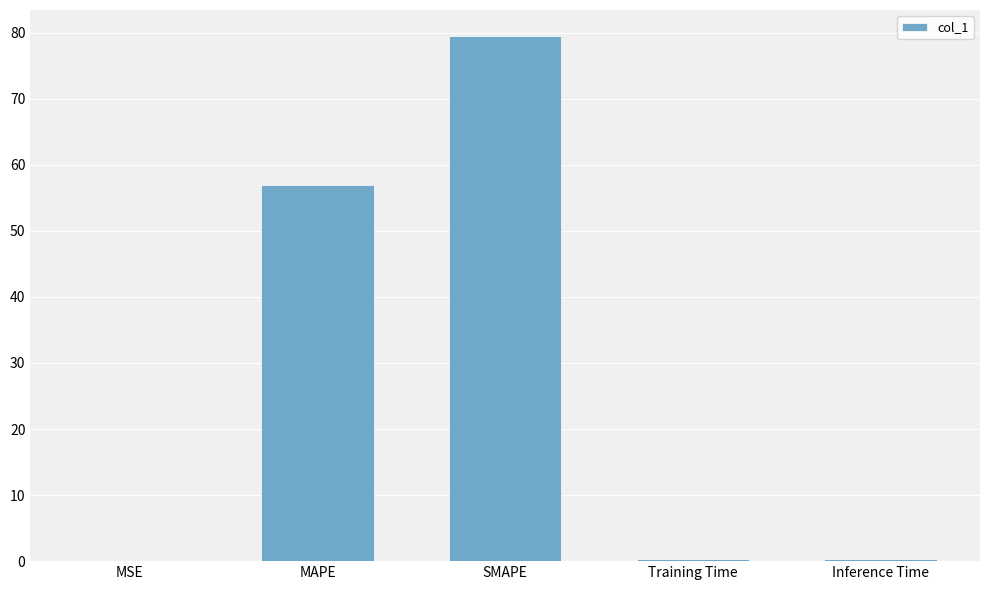

The value at Training Time is 0.4. True or false?

True